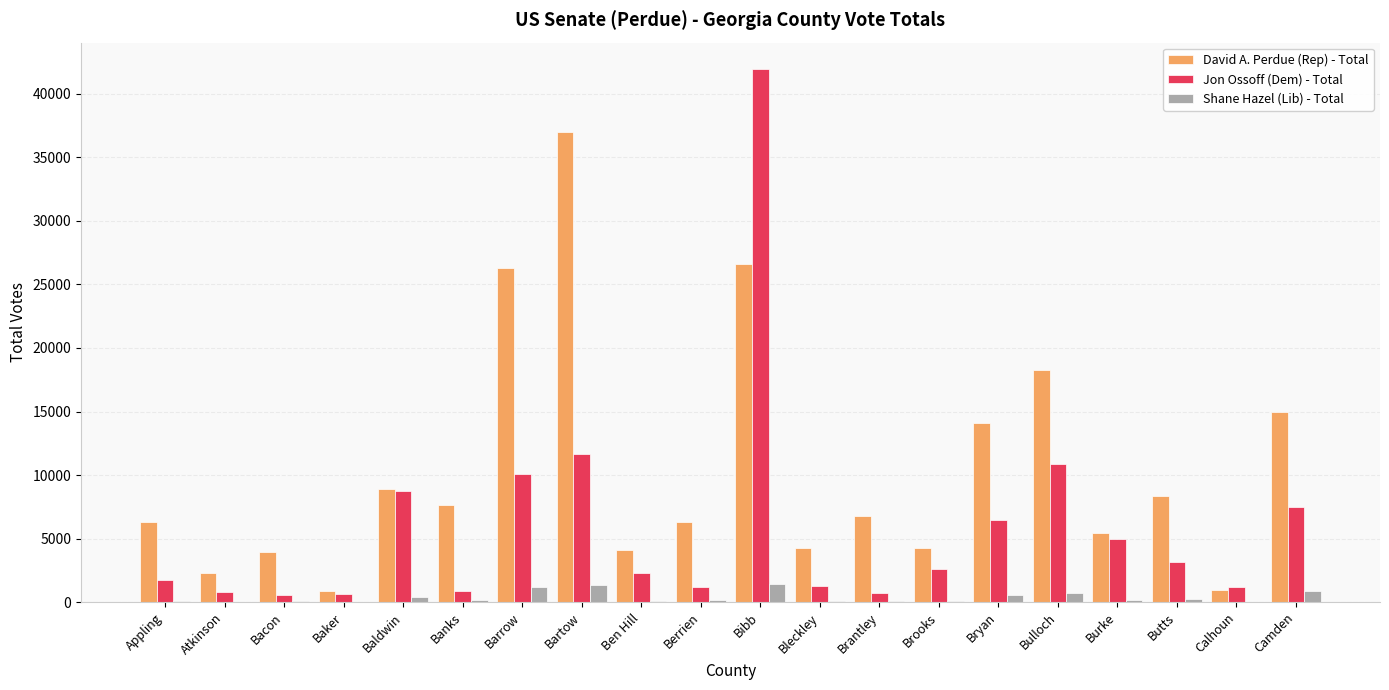

Is it true that Shane Hazel (Lib) - Total equals 114 at Bleckley?

True